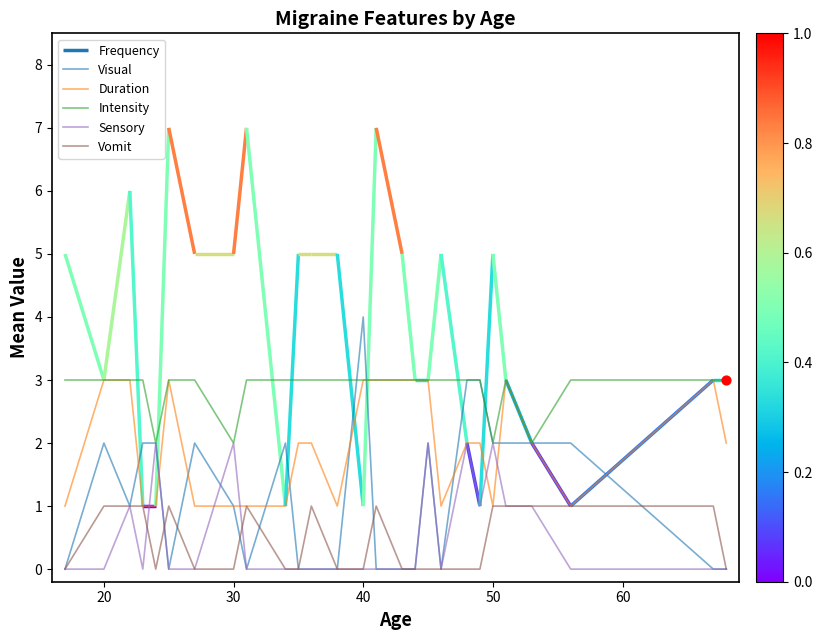

What is the highest value of the Duration series?

3